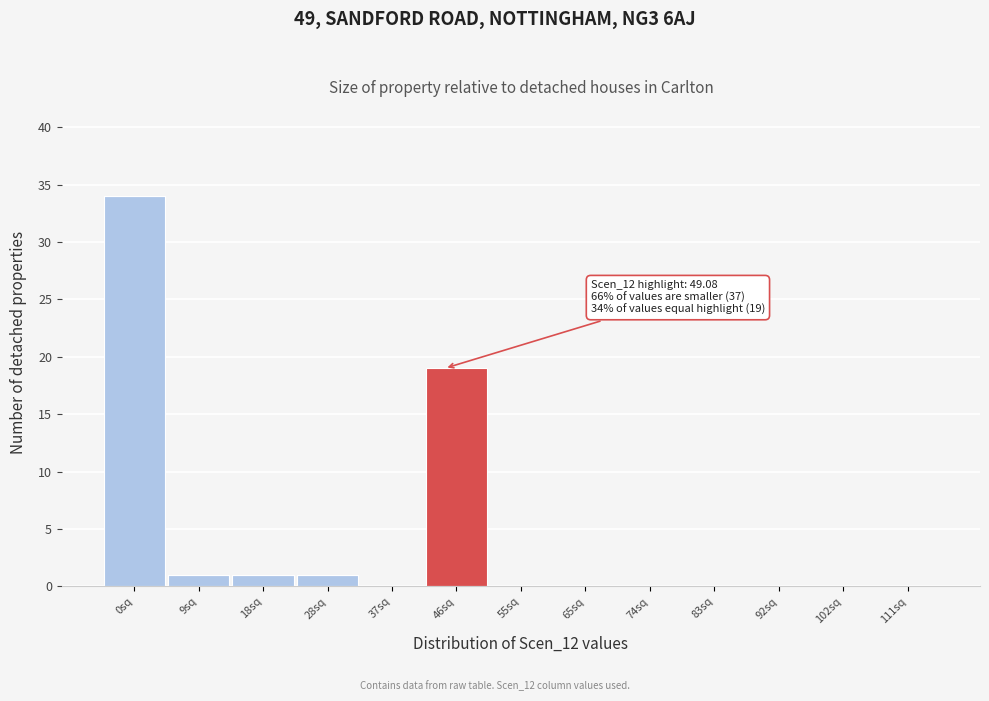

Reading right to left, list the values for the Scen_12 values series.

111sq=0	102sq=0	92sq=0	83sq=0	74sq=0	65sq=0	55sq=0	46sq=0	37sq=0	28sq=1	18sq=1	9sq=1	0sq=34